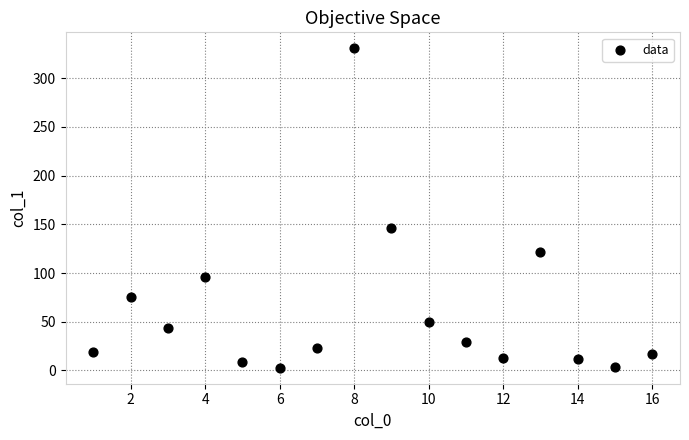

What is the range of X values (max minus min)?

15.0